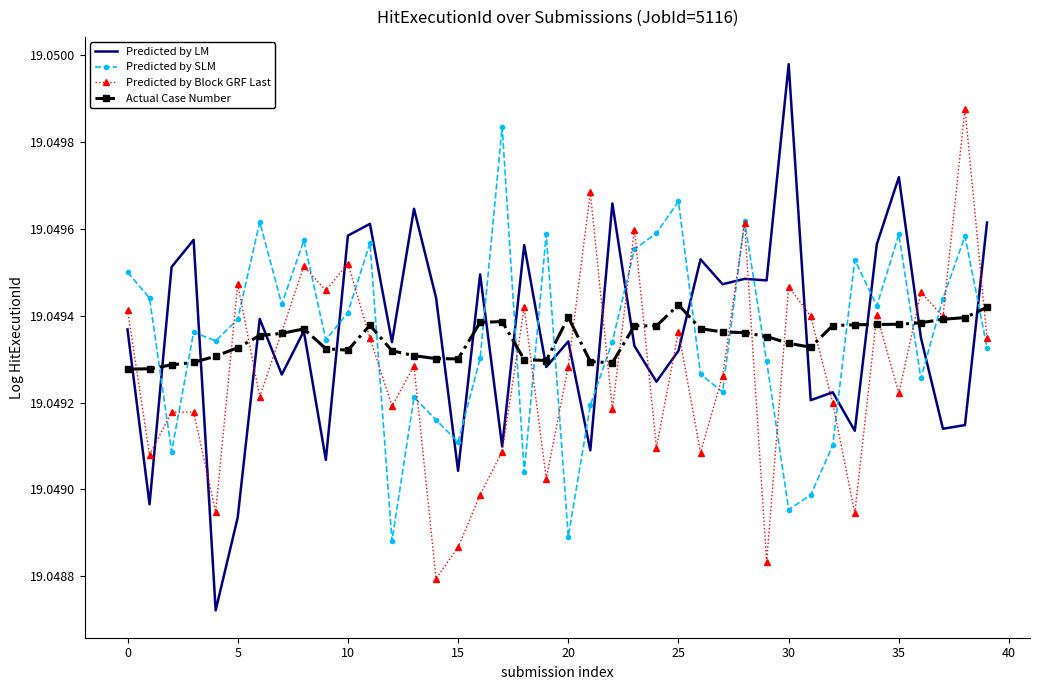

Rank the series by their maximum value, from lowest to highest.

Actual Case Number, Predicted by SLM, Predicted by Block GRF Last, Predicted by LM